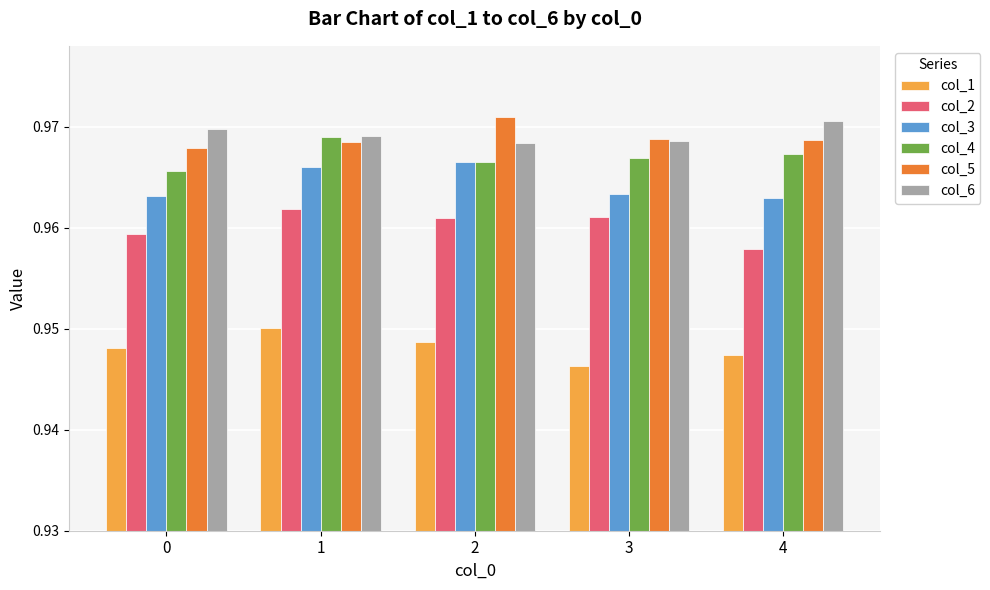

What is the sum of all col_2 values?

4.8